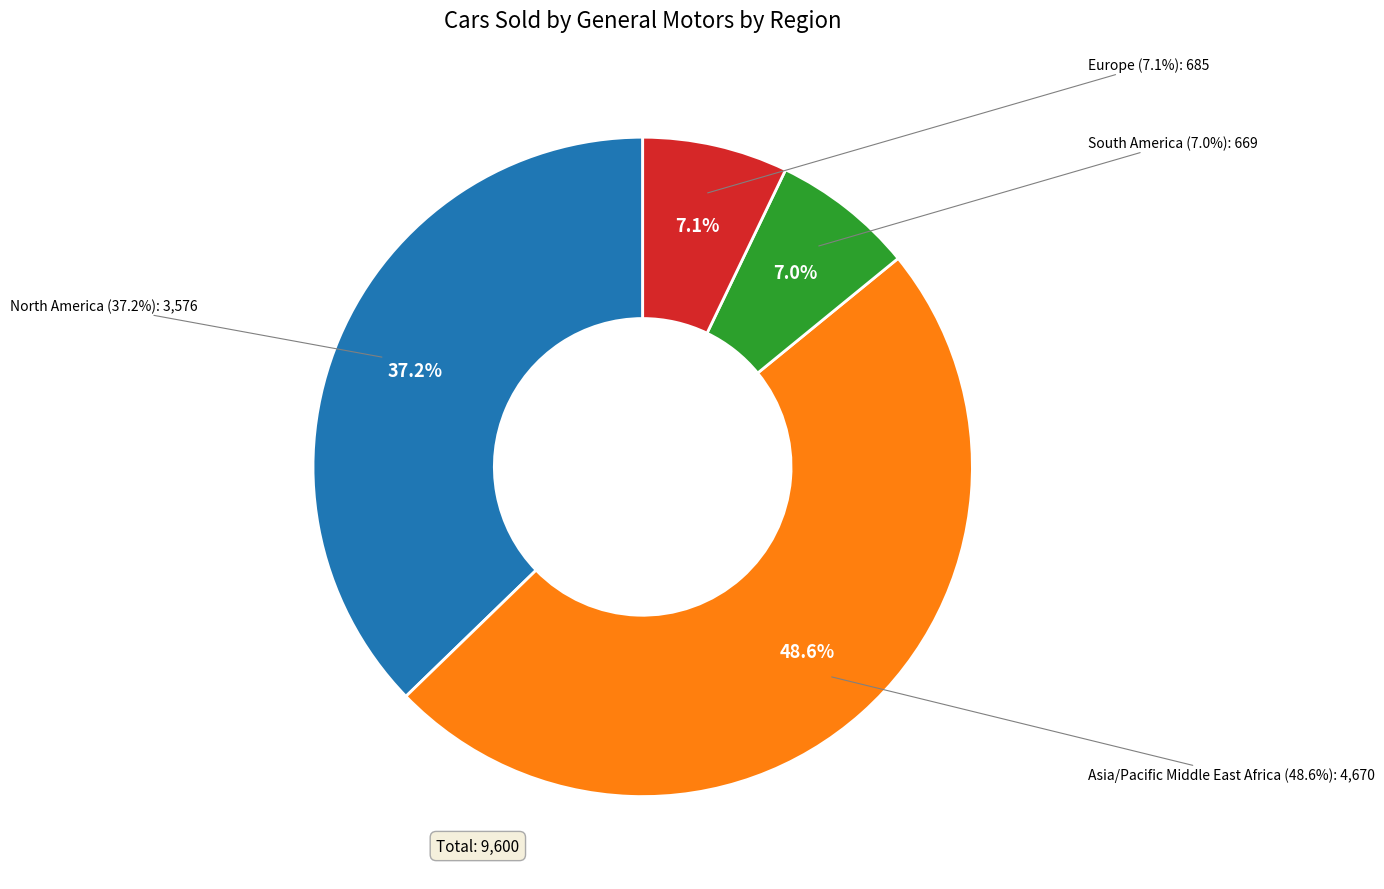

What portion of the pie excludes Europe?

92.9%